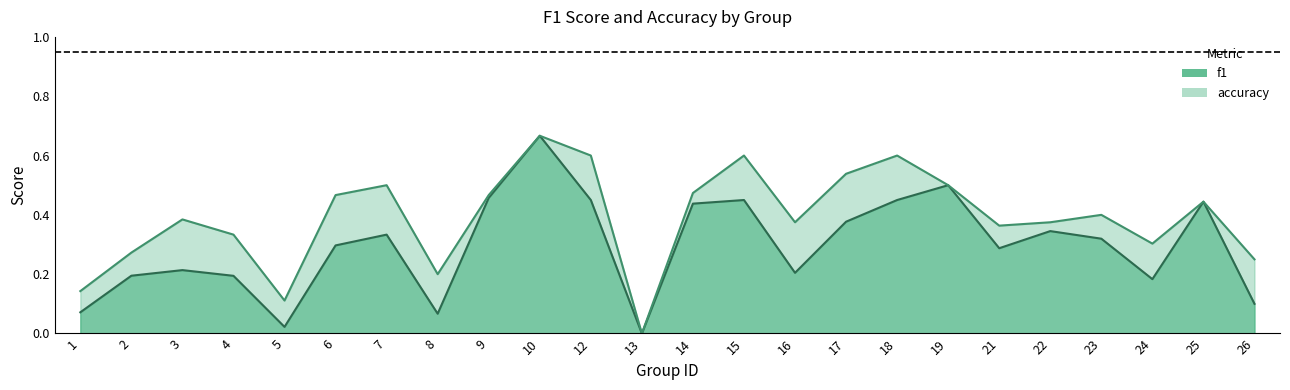

Does the chart have visible grid lines?

No